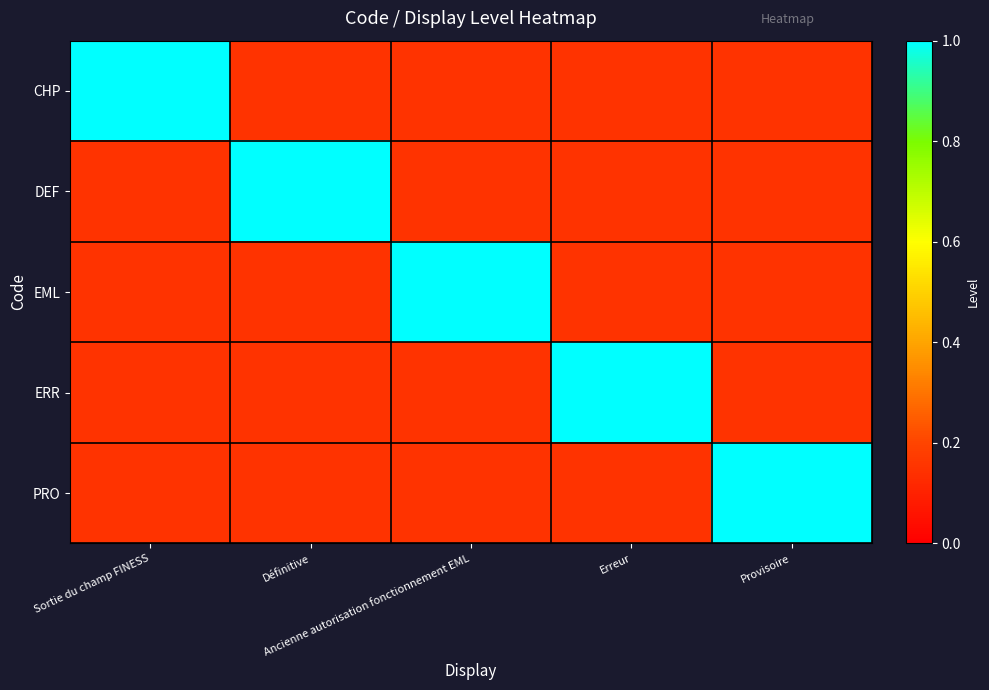

The value of ERR at Provisoire is 0.1. True or false?

False